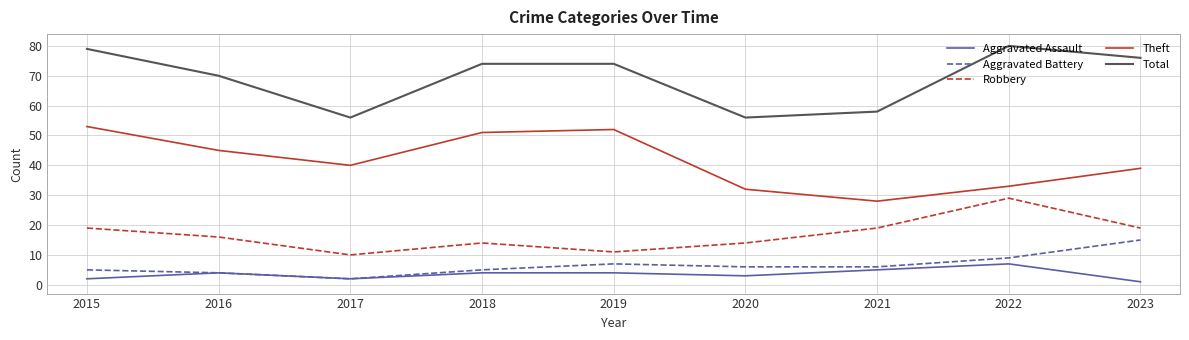

Which category has the highest value across all series?

2022